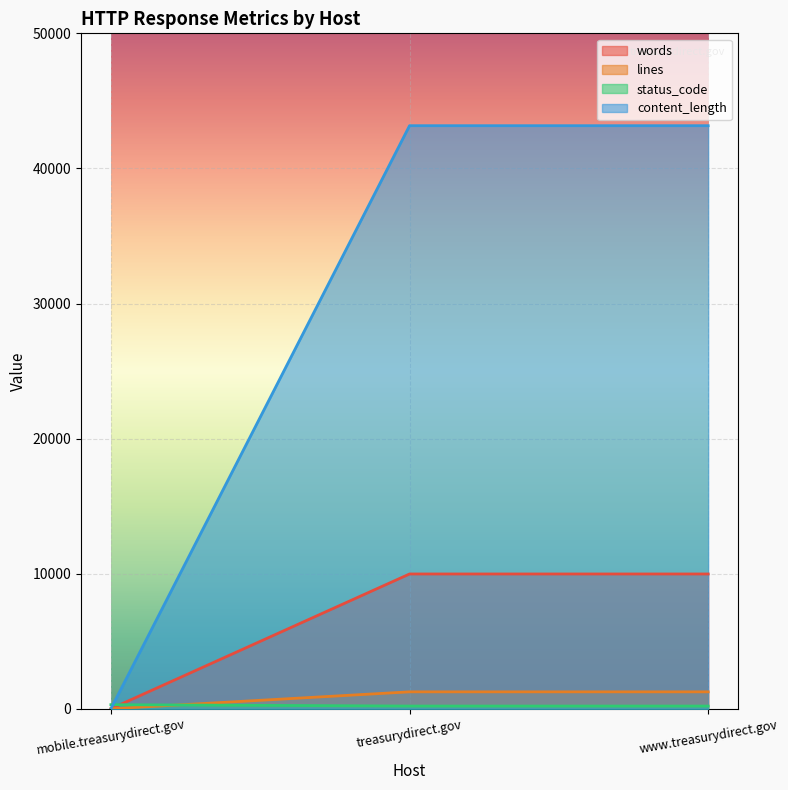

What are all the series names shown in the legend?

words, lines, status_code, content_length